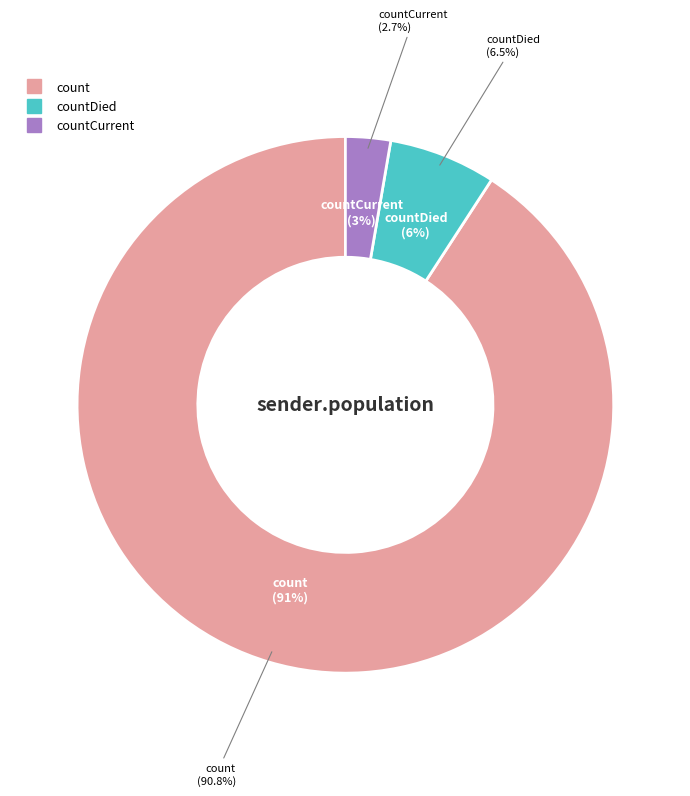

To the nearest percent, what is the combined percentage of countDied and countCurrent?

9%